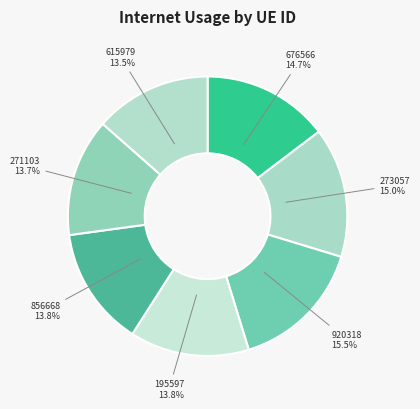

Which has a higher value, 615979 or 920318?

920318